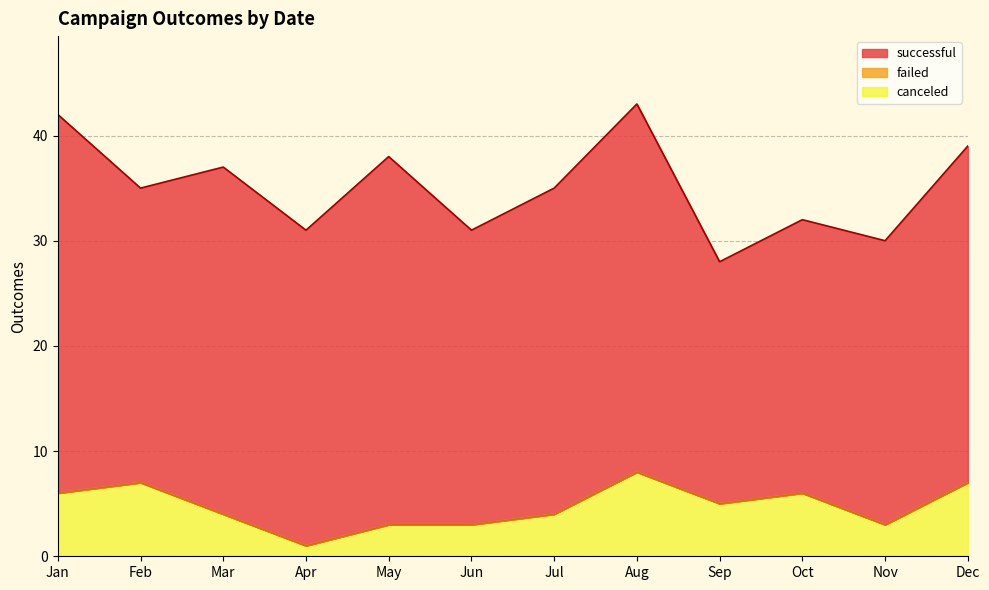

True or false: canceled and successful intersect in this chart.

False